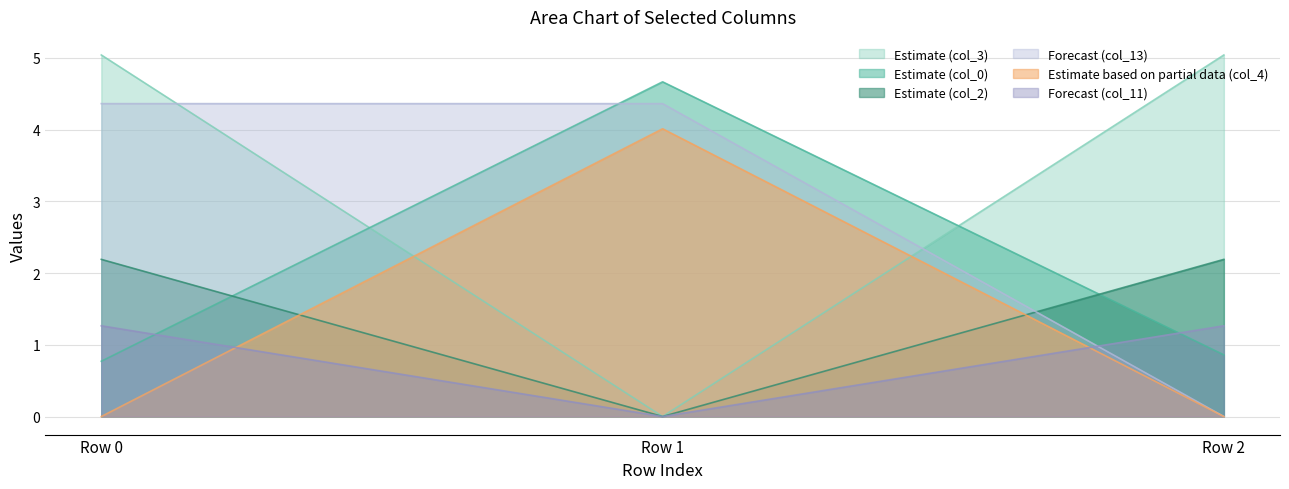

Which series has the largest total across all categories?

Estimate (col_3)